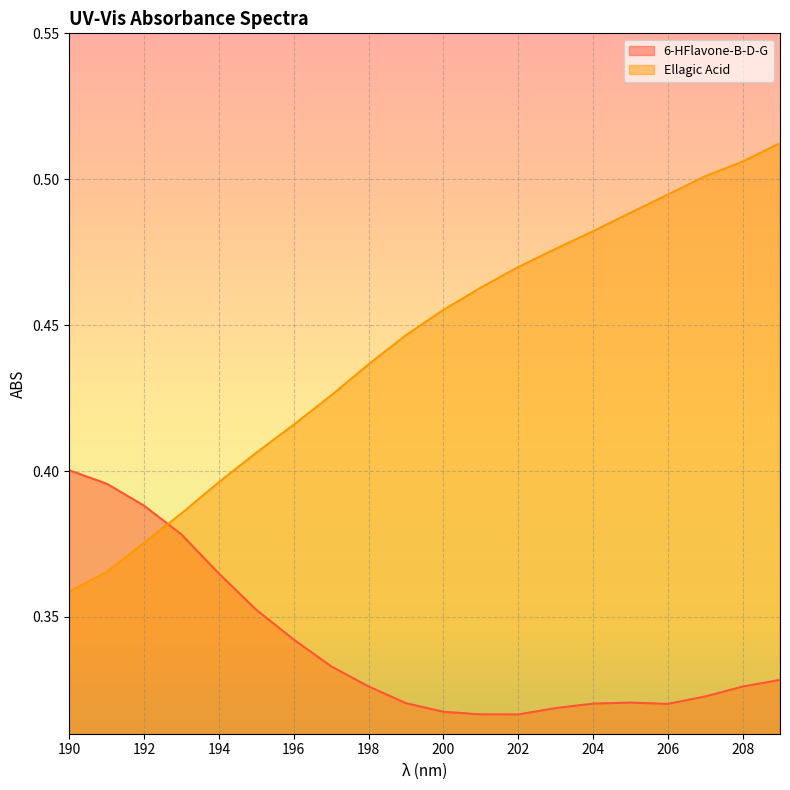

What is the smallest value displayed?

0.3